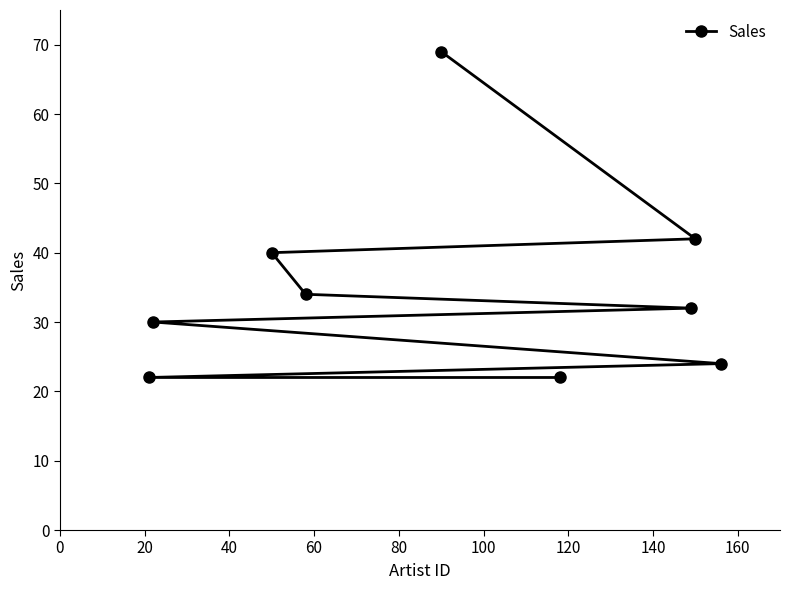

How many distinct data groups are displayed?

1